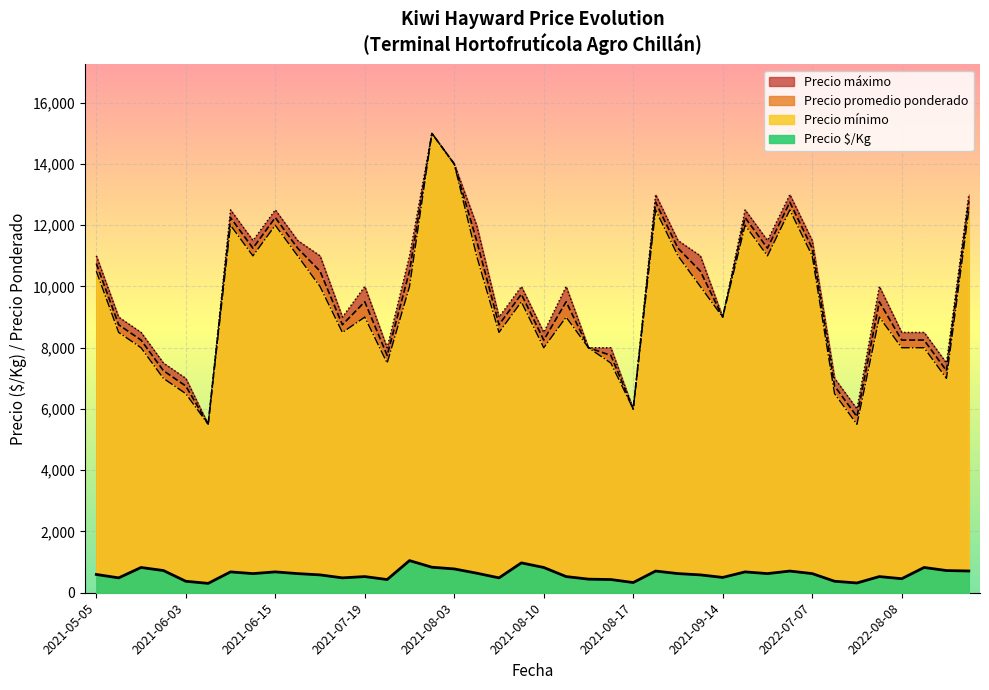

At 2021-06-15, list the series in order from smallest to largest.

Precio $/Kg, Precio mínimo, Precio promedio ponderado, Precio máximo